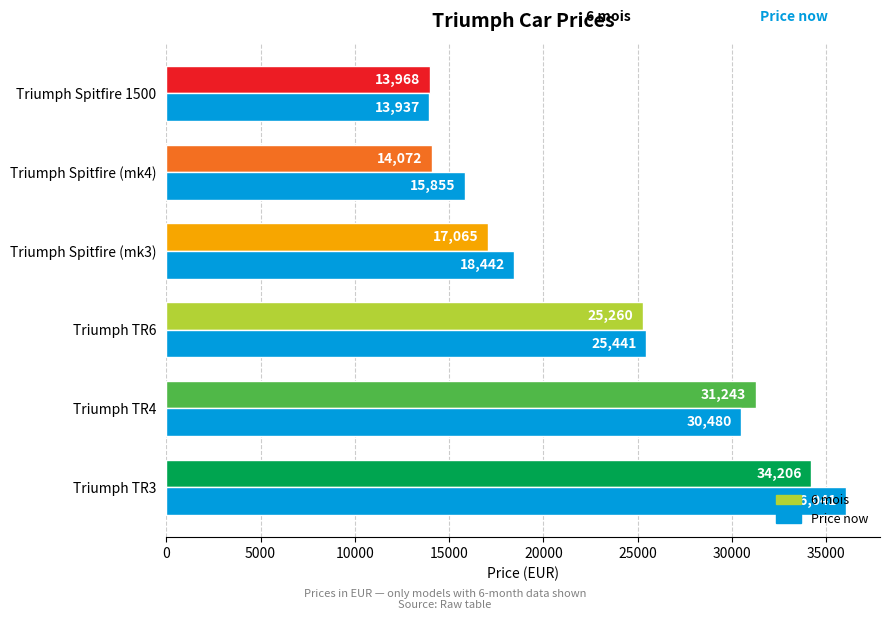

Is it true that 6 mois equals 6430 at Triumph Spitfire (mk4)?

False